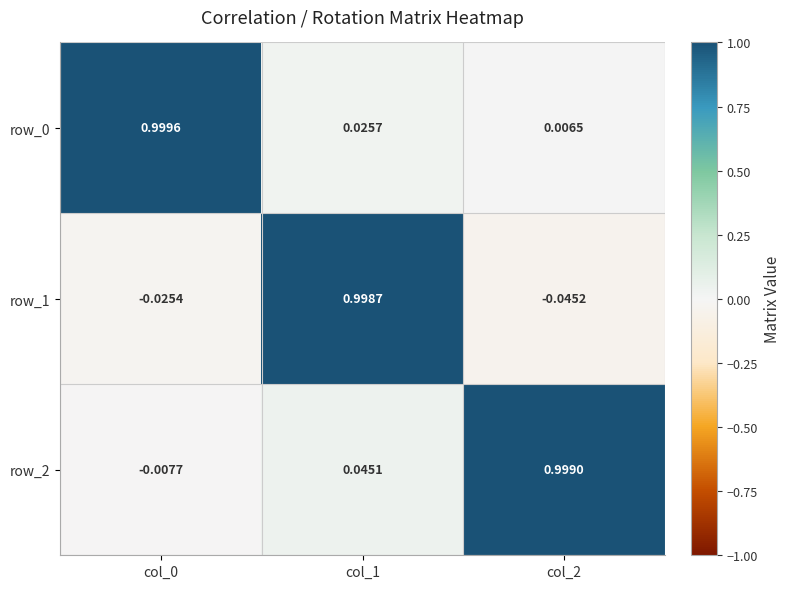

Is the value of row_1 at col_0 greater than the value of row_0 at col_1?

No